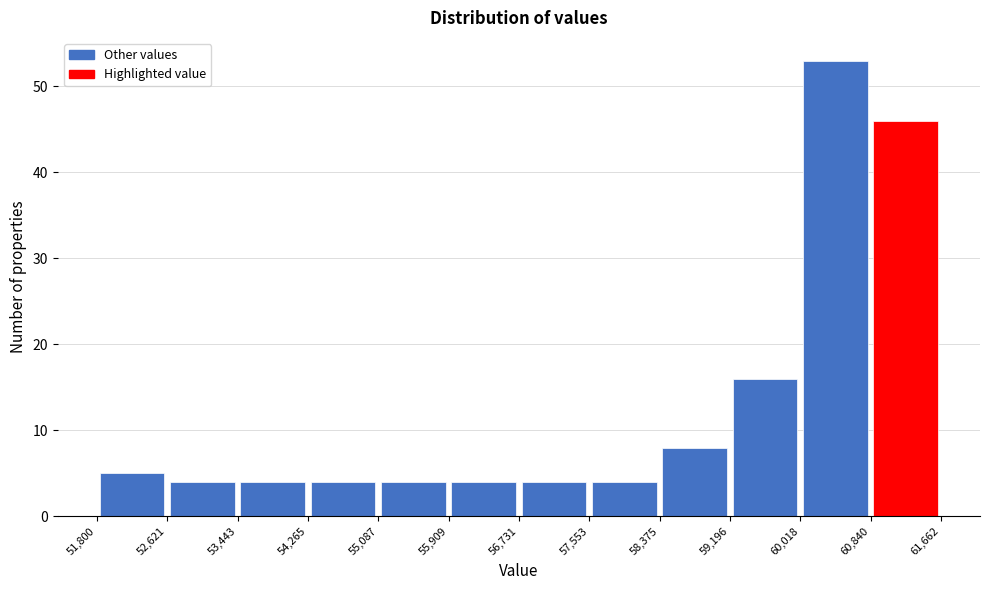

Which range on the x-axis has the tallest bar?

60,018 to 60,840